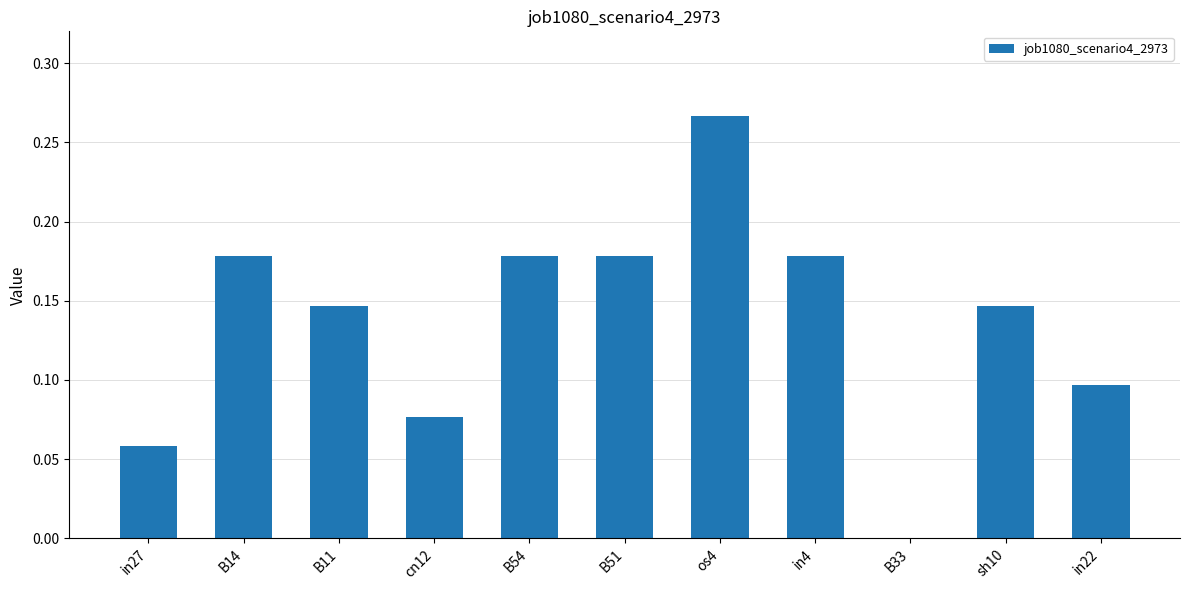

The chart shows a value of 0.0 at B33. True or false?

True